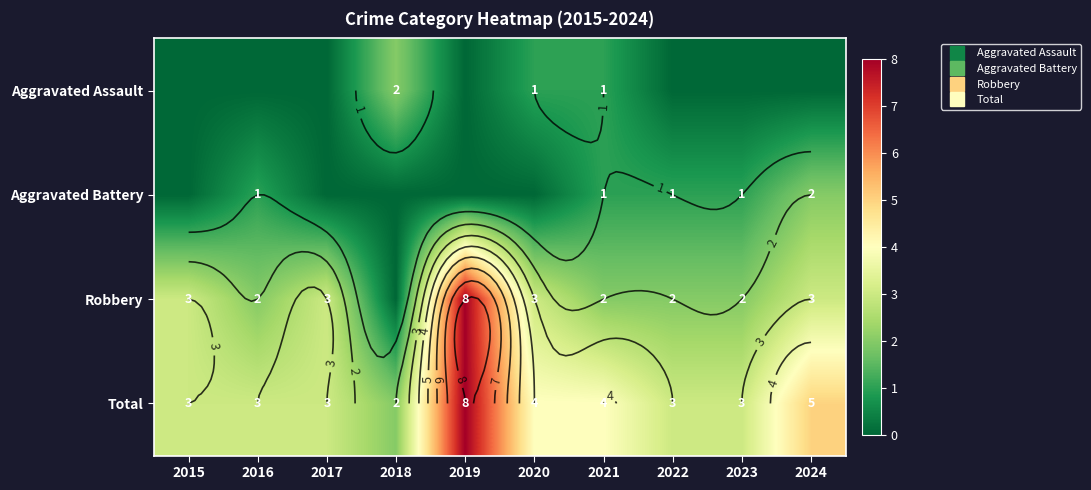

How many Total values are between 3 and 4?

7